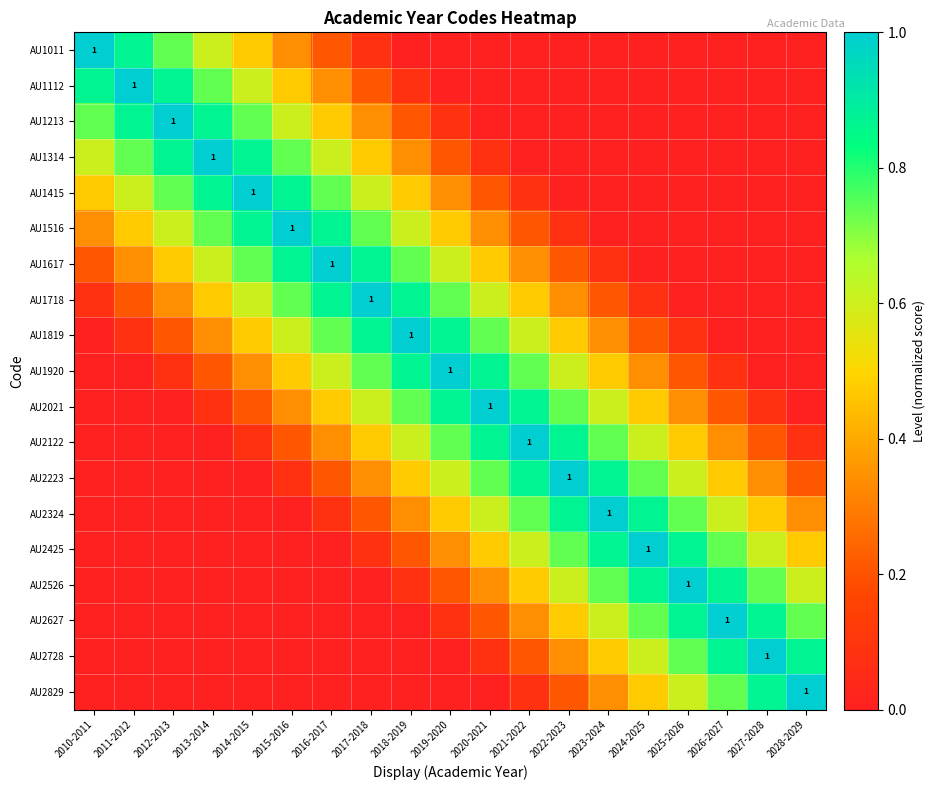

What is the sum of the AU2324 values at 2020-2021 and 2019-2020?

1.1